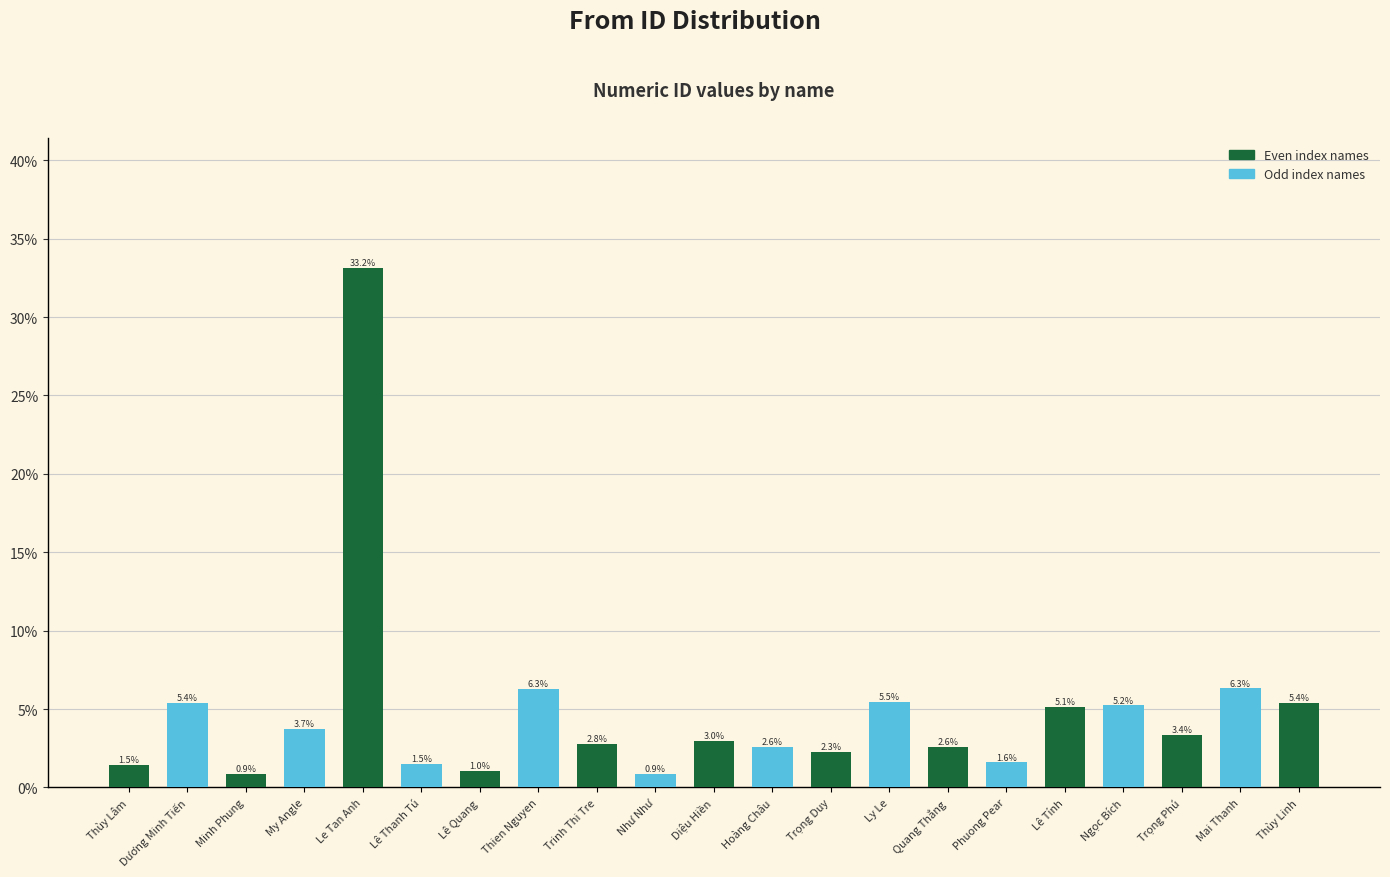

Reading left to right, what are all the values shown in this chart?

1.5	5.4	0.9	3.7	33.2	1.5	1.0	6.3	2.8	0.9	3.0	2.6	2.3	5.5	2.6	1.6	5.1	5.2	3.4	6.3	5.4